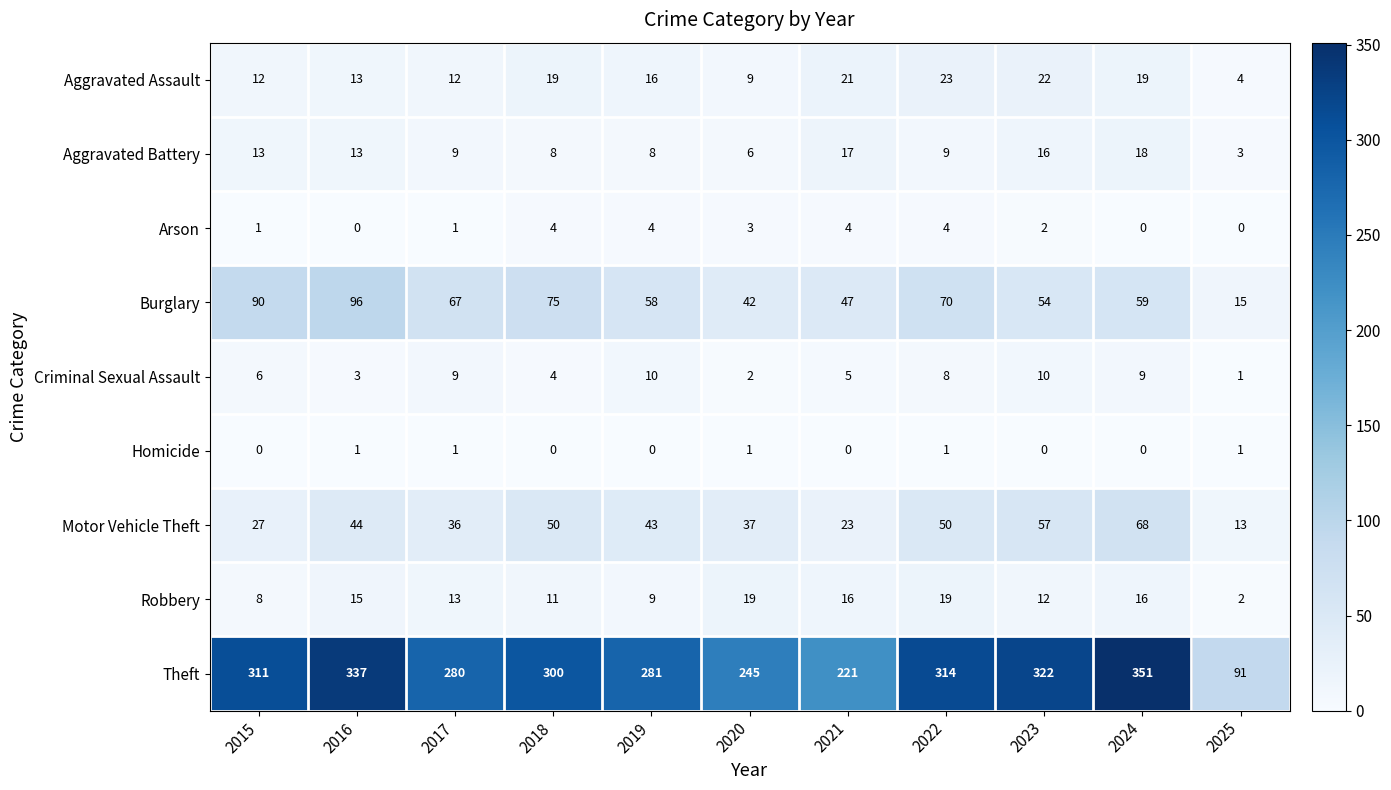

At which category is the sum across all series the highest?

2024